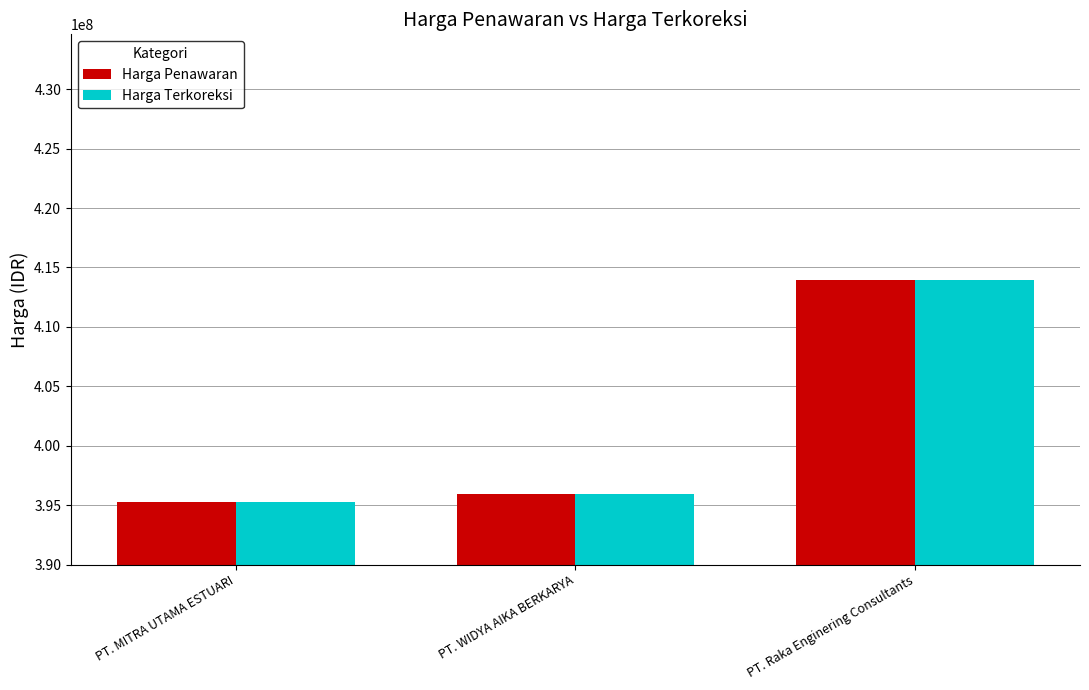

Is it true that Harga Penawaran equals 269613427 at PT. MITRA UTAMA ESTUARI?

False